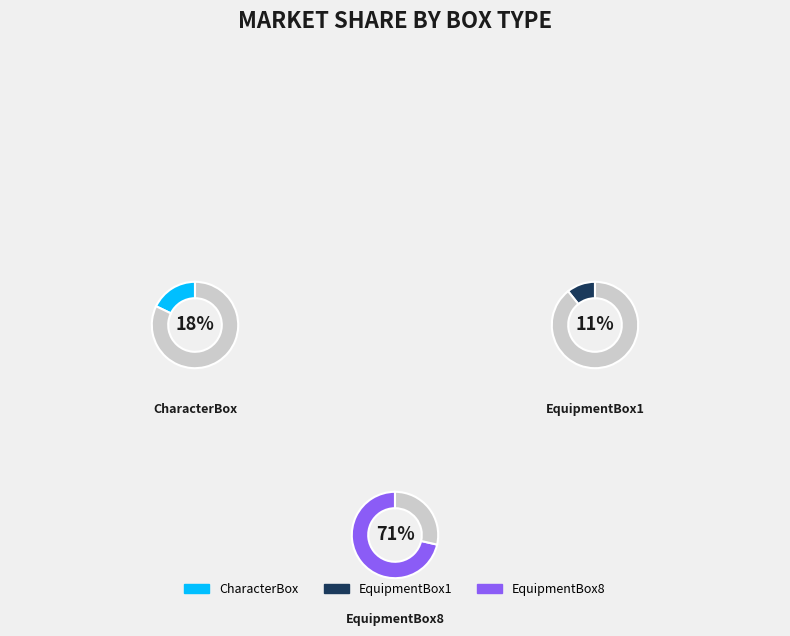

What is the total percentage of CharacterBox and EquipmentBox1?

28.6%